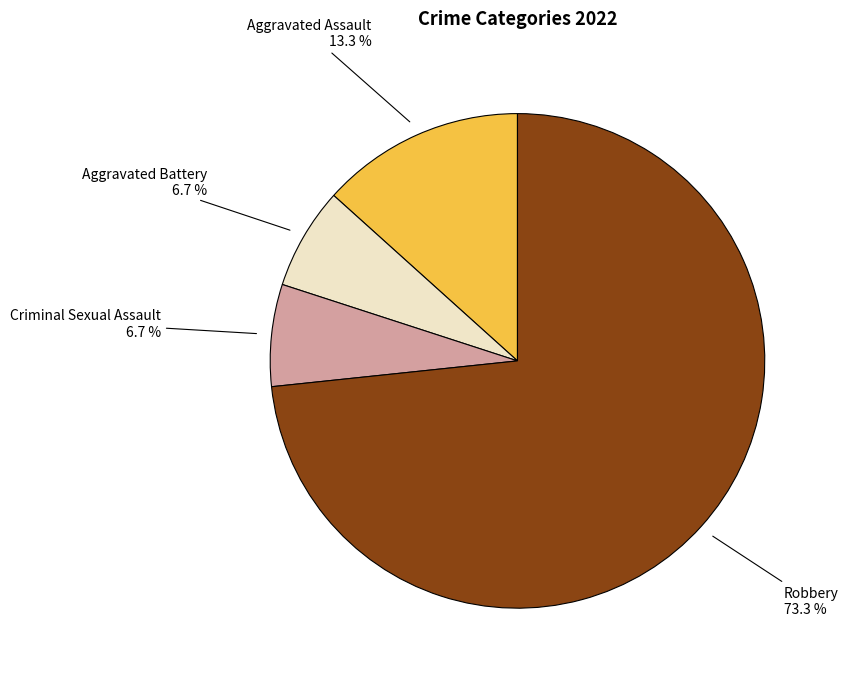

To the nearest percent, what is the difference between the Robbery and Criminal Sexual Assault slice percentages?

67%